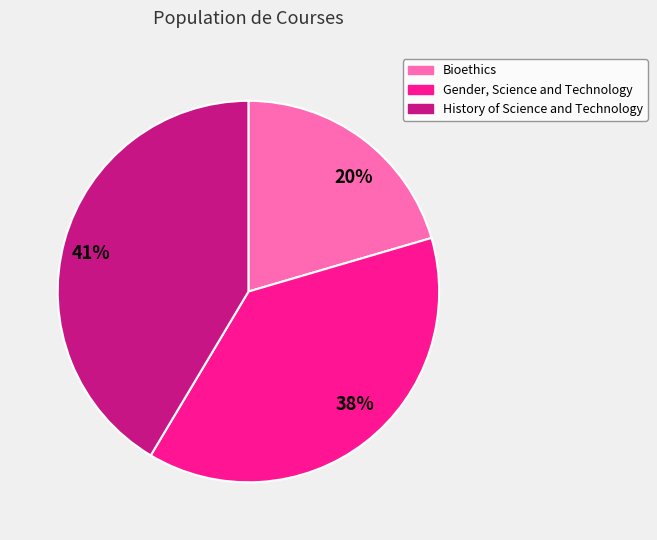

Does History of Science and Technology account for over 50% of the chart?

No